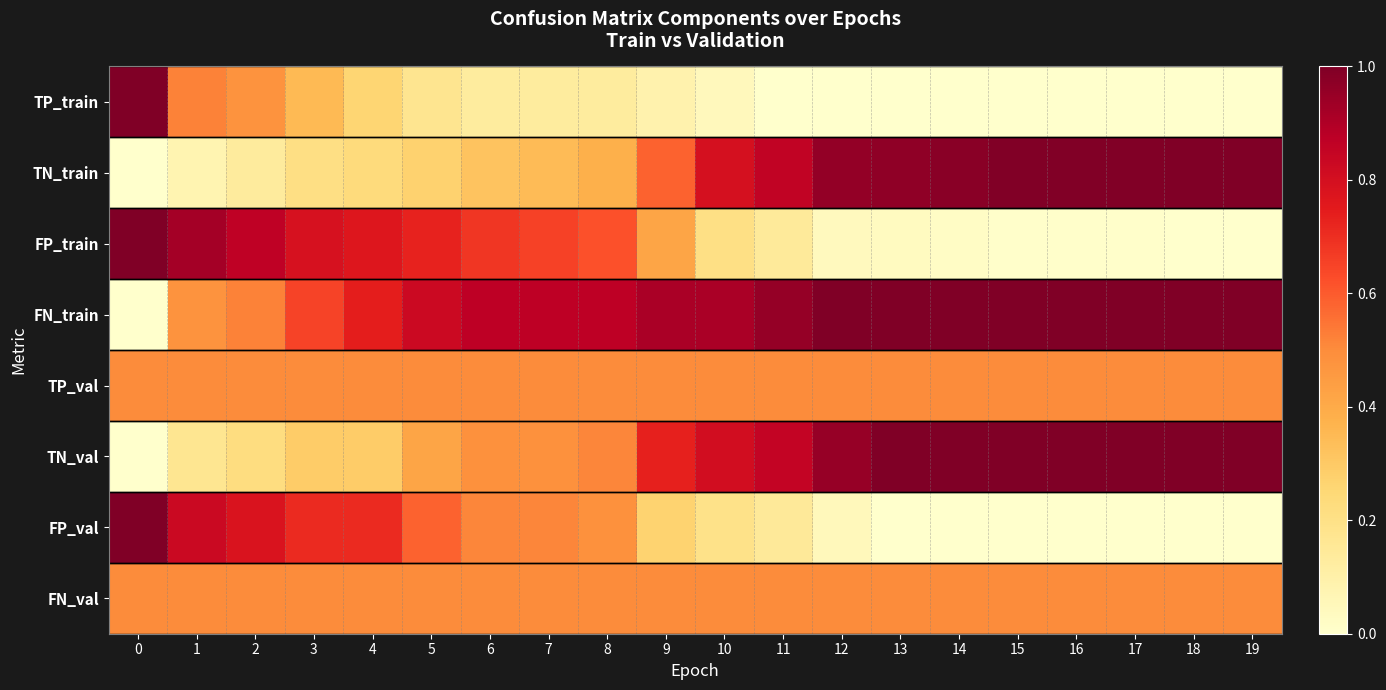

Reading left to right, what are all the values shown in this chart?

TP_train: 0=1.0	1=0.5	2=0.5	3=0.3	4=0.3	5=0.2	6=0.1	7=0.1	8=0.1	9=0.1	10=0.0	11=0.0	12=0.0	13=0.0	14=0.0	15=0.0	16=0.0	17=0.0	18=0.0	19=0.0
TN_train: 0=0.0	1=0.1	2=0.1	3=0.2	4=0.2	5=0.3	6=0.3	7=0.3	8=0.4	9=0.6	10=0.8	11=0.9	12=1.0	13=1.0	14=1.0	15=1.0	16=1.0	17=1.0	18=1.0	19=1.0
FP_train: 0=1.0	1=0.9	2=0.9	3=0.8	4=0.8	5=0.7	6=0.7	7=0.7	8=0.6	9=0.4	10=0.2	11=0.1	12=0.0	13=0.0	14=0.0	15=0.0	16=0.0	17=0.0	18=0.0	19=0.0
FN_train: 0=0.0	1=0.5	2=0.5	3=0.7	4=0.7	5=0.8	6=0.9	7=0.9	8=0.9	9=0.9	10=0.9	11=1.0	12=1.0	13=1.0	14=1.0	15=1.0	16=1.0	17=1.0	18=1.0	19=1.0
TP_val: 0=0.5	1=0.5	2=0.5	3=0.5	4=0.5	5=0.5	6=0.5	7=0.5	8=0.5	9=0.5	10=0.5	11=0.5	12=0.5	13=0.5	14=0.5	15=0.5	16=0.5	17=0.5	18=0.5	19=0.5
TN_val: 0=0.0	1=0.2	2=0.2	3=0.3	4=0.3	5=0.4	6=0.5	7=0.5	8=0.5	9=0.7	10=0.8	11=0.9	12=1.0	13=1.0	14=1.0	15=1.0	16=1.0	17=1.0	18=1.0	19=1.0
FP_val: 0=1.0	1=0.8	2=0.8	3=0.7	4=0.7	5=0.6	6=0.5	7=0.5	8=0.5	9=0.3	10=0.2	11=0.1	12=0.0	13=0.0	14=0.0	15=0.0	16=0.0	17=0.0	18=0.0	19=0.0
FN_val: 0=0.5	1=0.5	2=0.5	3=0.5	4=0.5	5=0.5	6=0.5	7=0.5	8=0.5	9=0.5	10=0.5	11=0.5	12=0.5	13=0.5	14=0.5	15=0.5	16=0.5	17=0.5	18=0.5	19=0.5